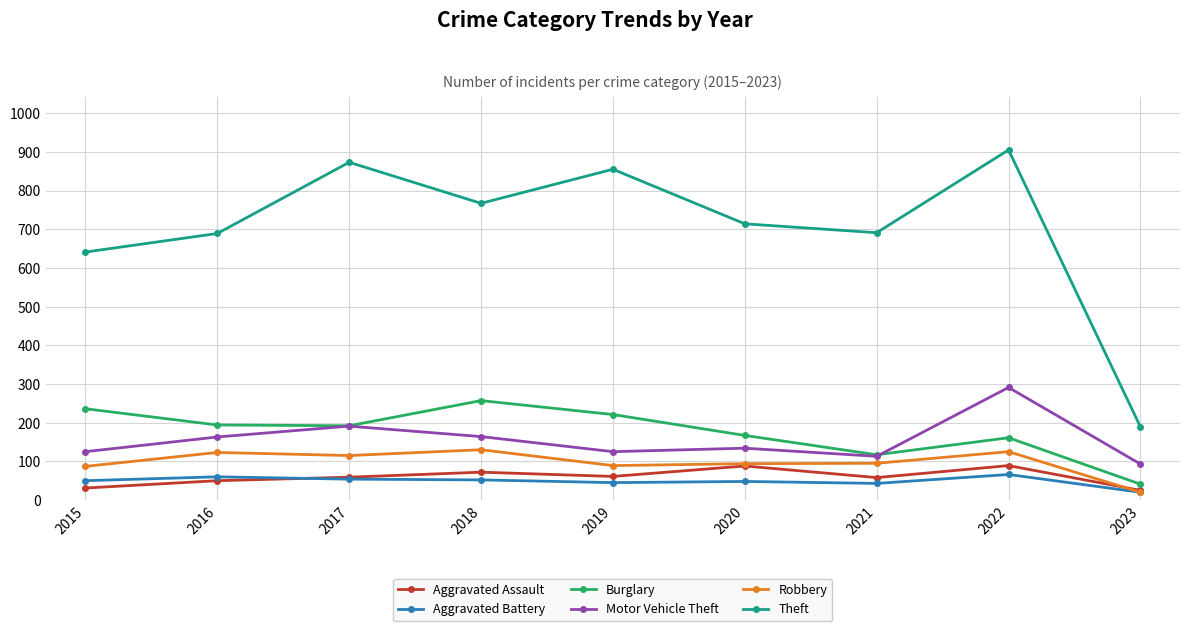

What is the difference between the maximum and second lowest values in the Aggravated Battery series?

23